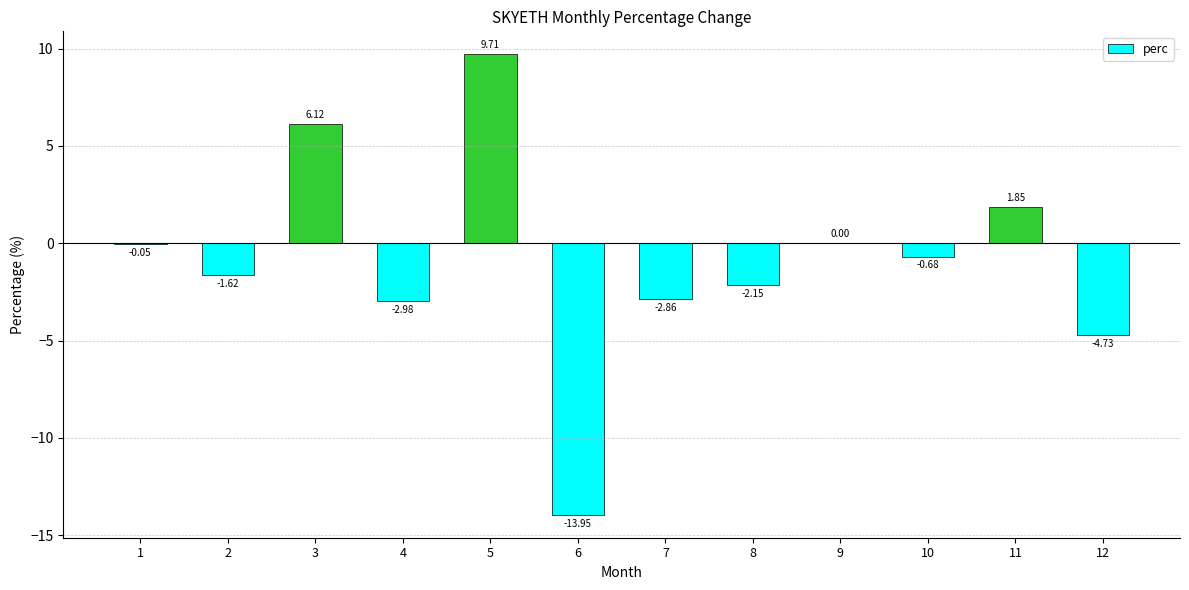

What is the sum of all values?

-11.3